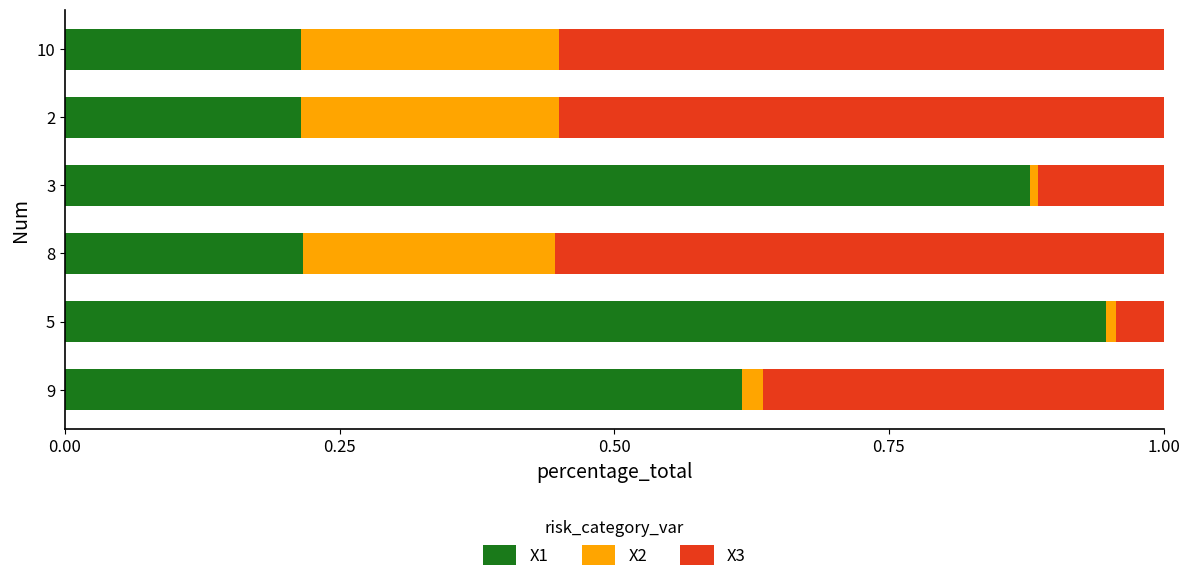

What is the average value of the X1 series?

0.5